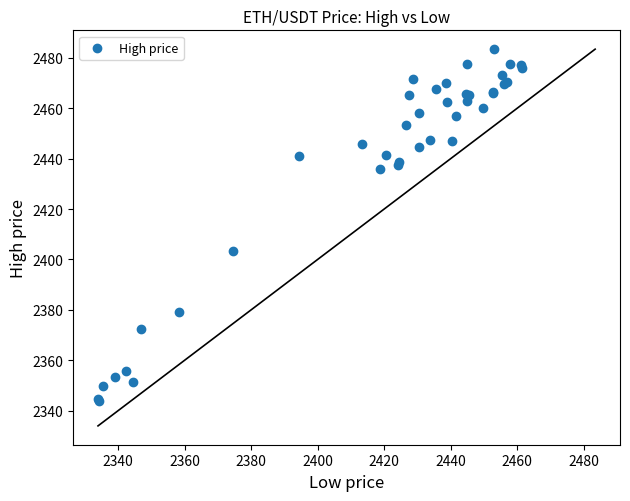

What Y value in the scatter plot is closest to 2413?

2403.2